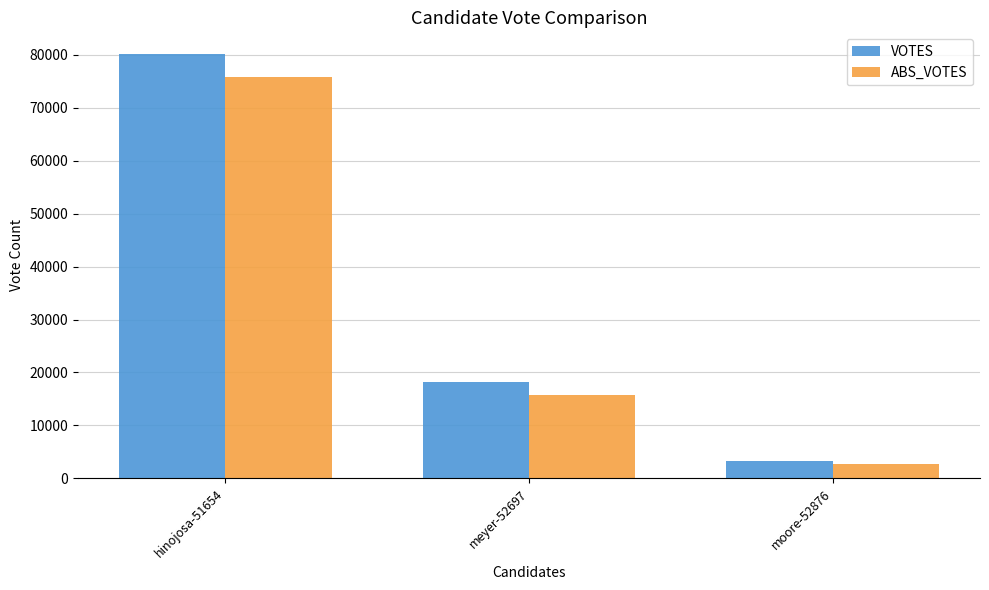

At which category does the chart reach its peak across all series?

hinojosa-51654